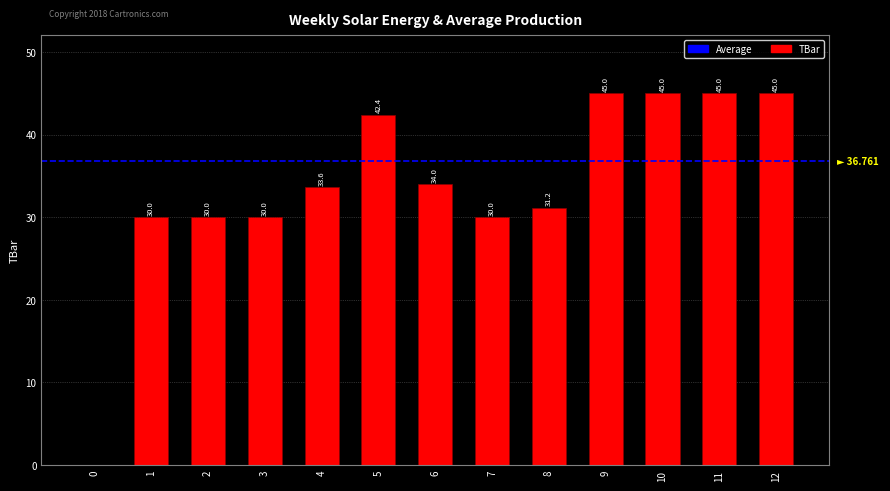

Are the bars horizontal?

No